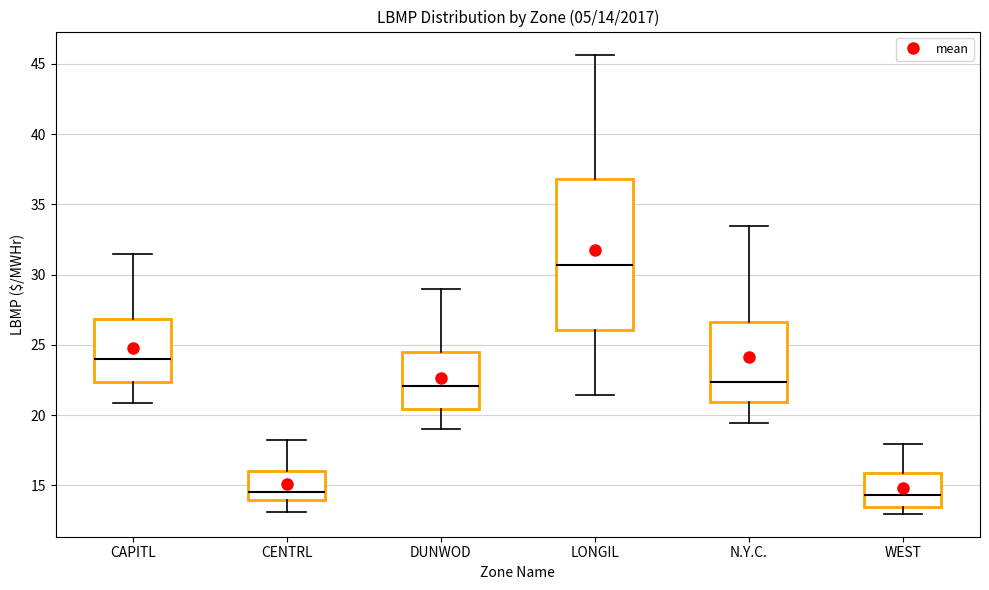

Comparing the boxes themselves (not the whiskers), which one is the tallest?

LONGIL